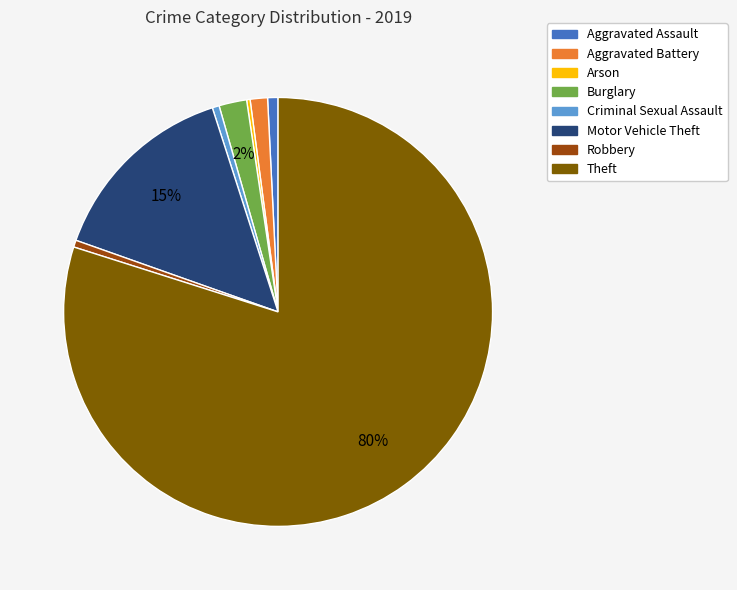

Is the sum of Aggravated Battery and Robbery greater than half?

No